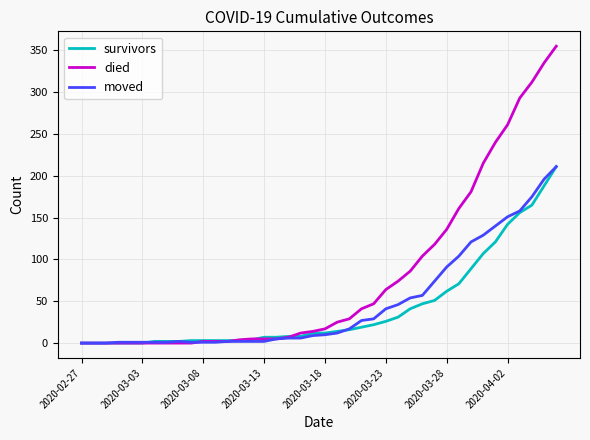

Which series has the largest total across all categories?

died